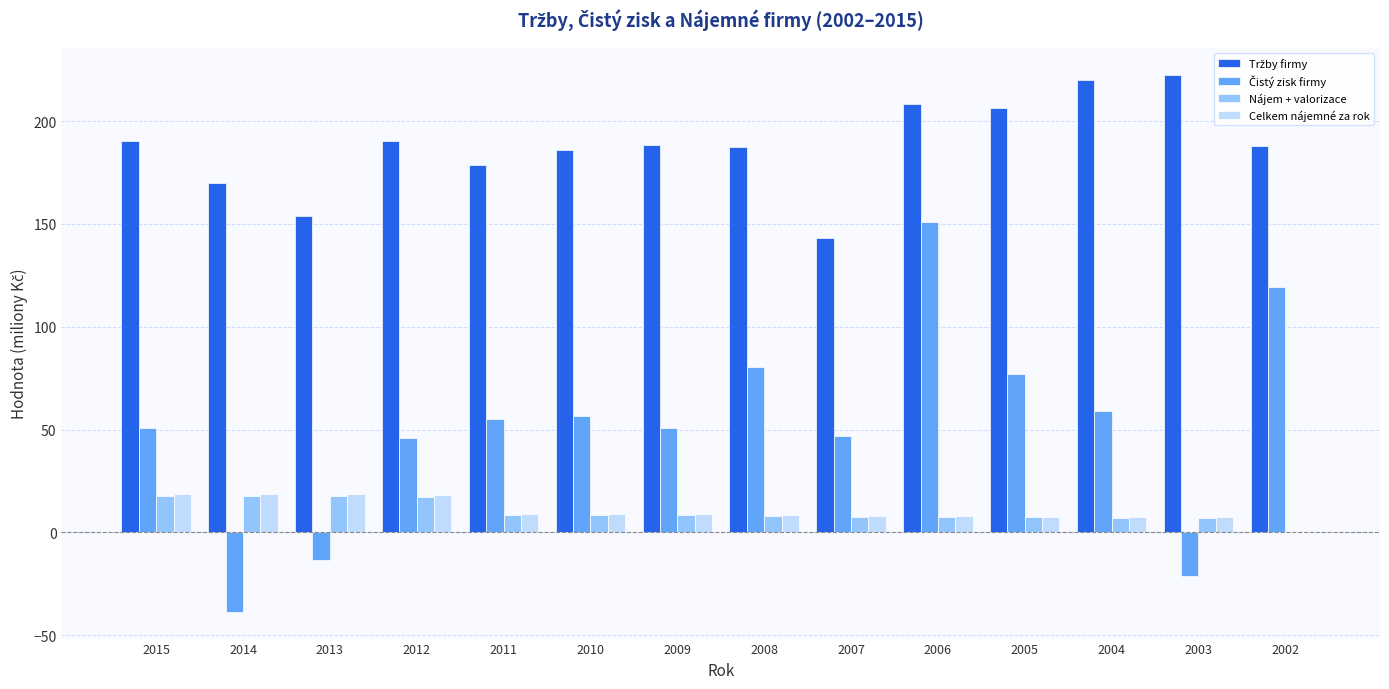

At which category is the sum across all series the highest?

2006